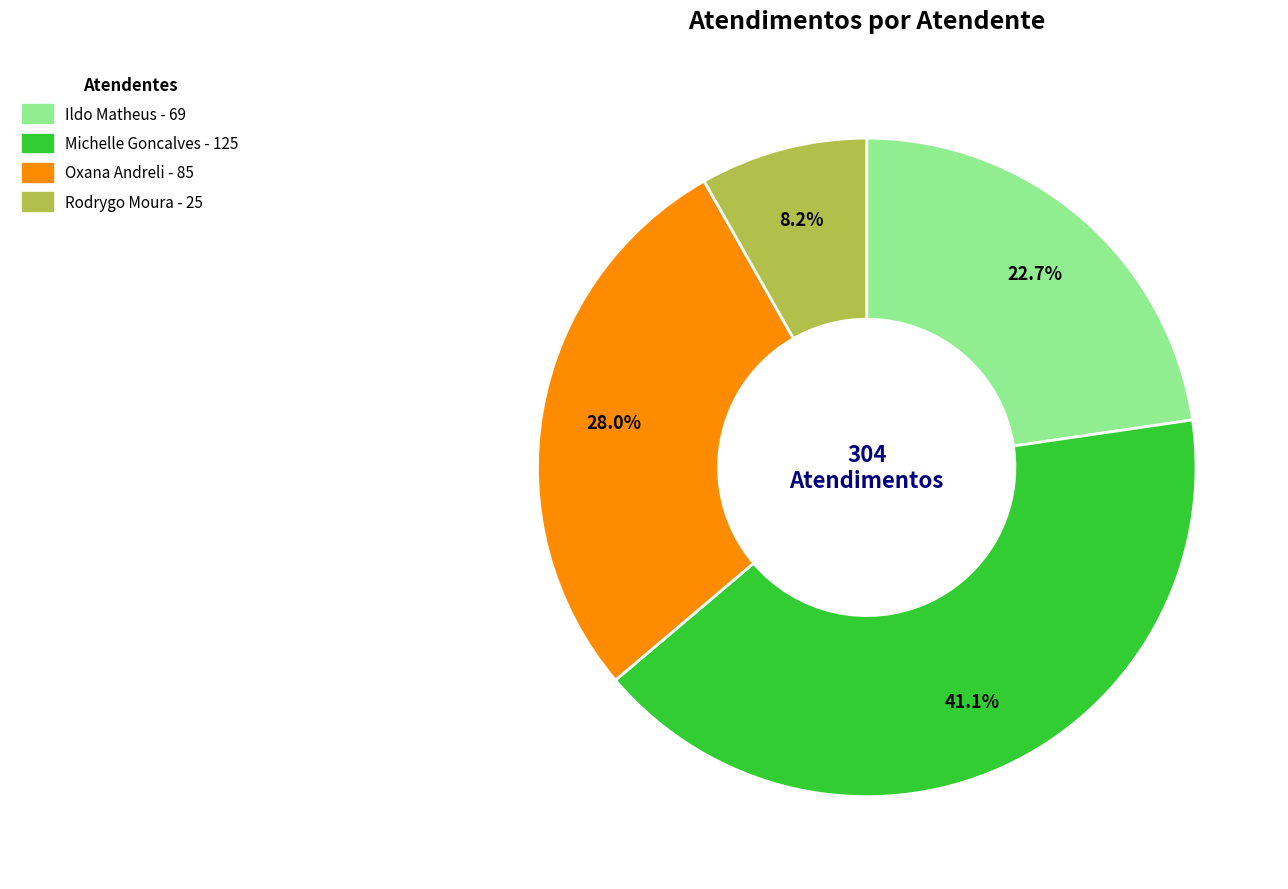

To the nearest percent, what is the difference between the largest and smallest slice percentages?

33%